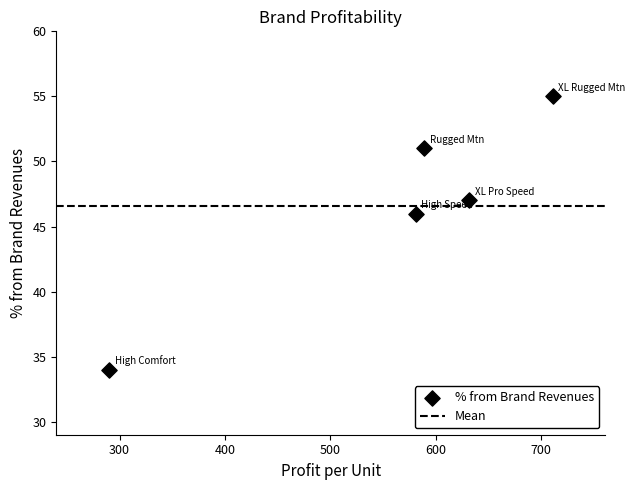

What is the average X value?

561